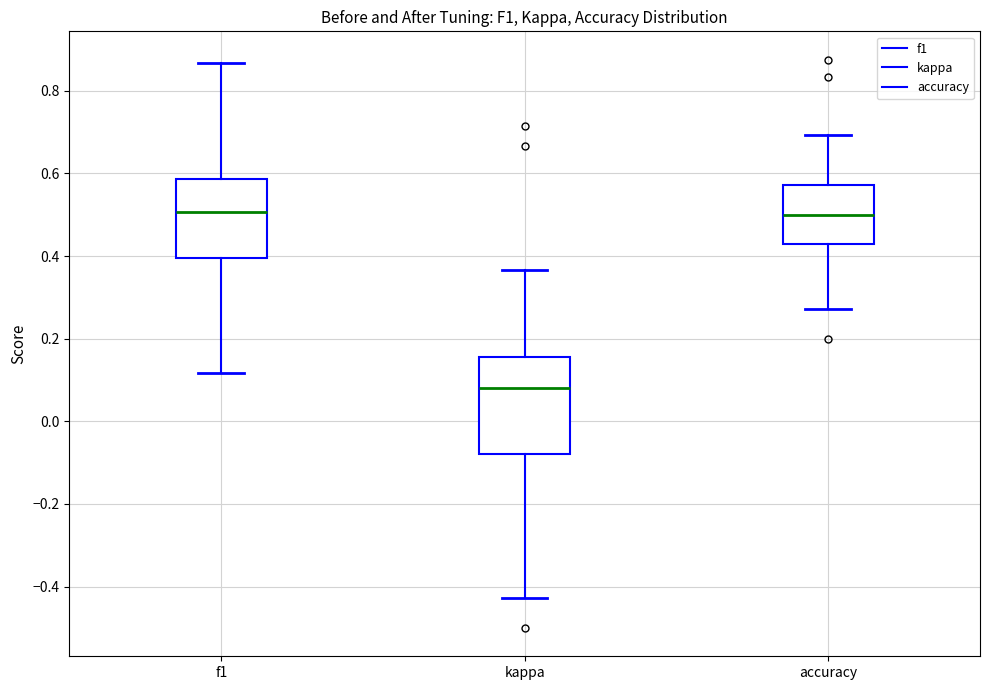

Where is the lower edge of the box for accuracy on the y-axis? The values are not printed on the chart, so give them approximately, as read against the axis.

0.42